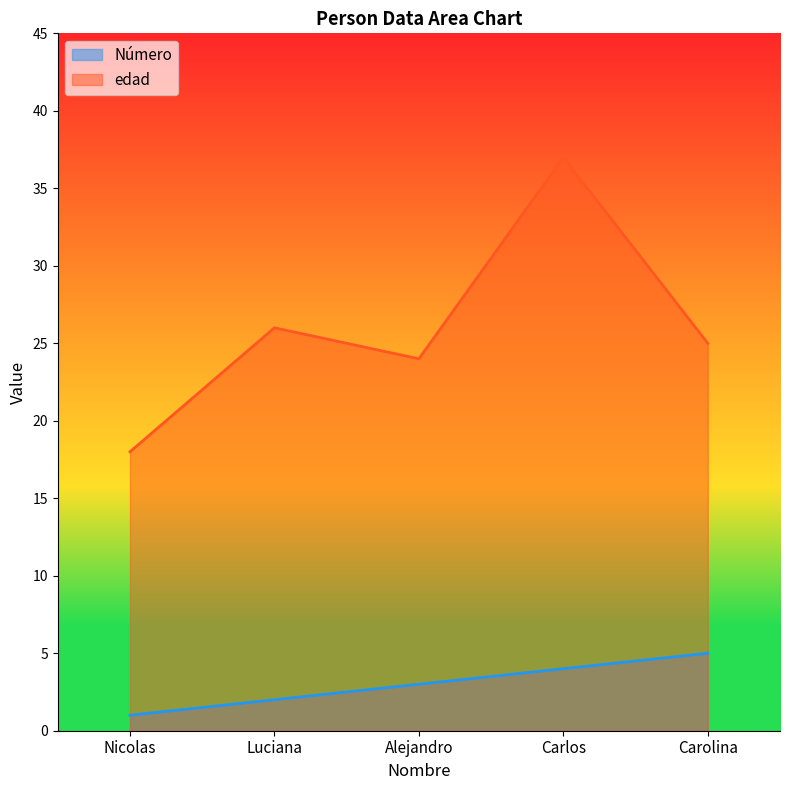

The value of Número at Luciana is 1. True or false?

False